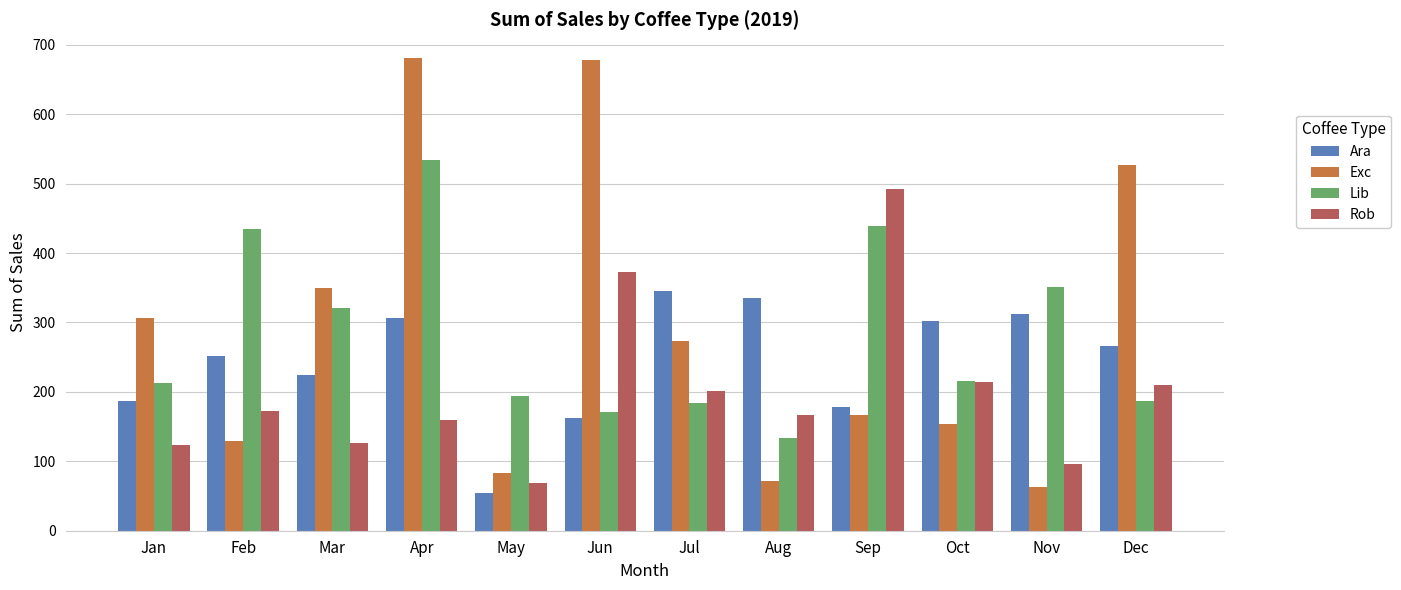

At which label does Lib first exceed 215?

Feb